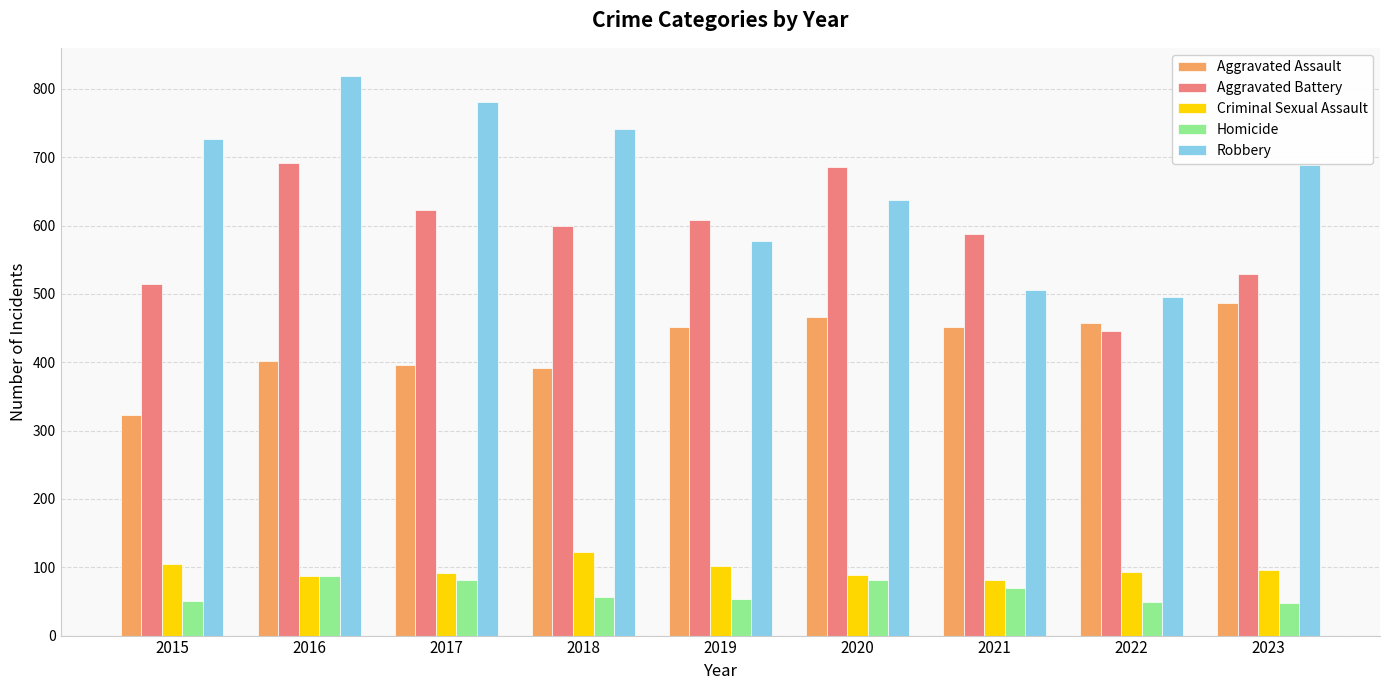

Which series has the largest total across all categories?

Robbery